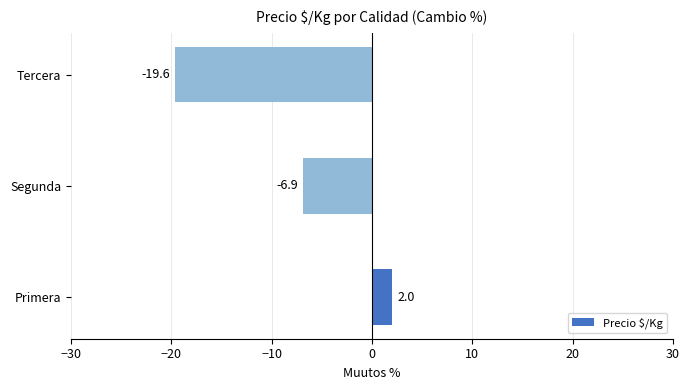

Which category has the highest value across all series?

Primera